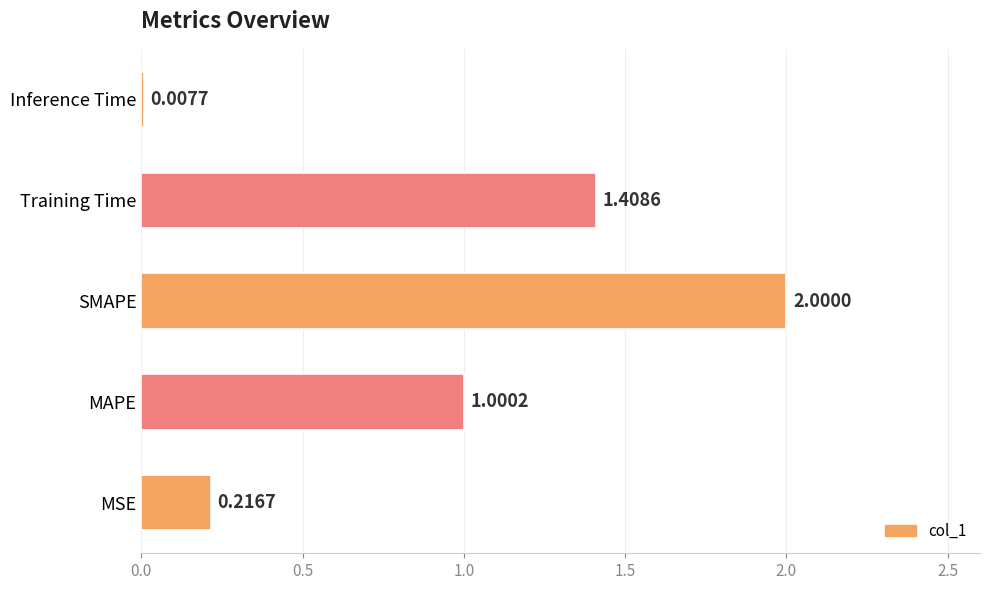

Which label corresponds to the largest value in the chart?

SMAPE